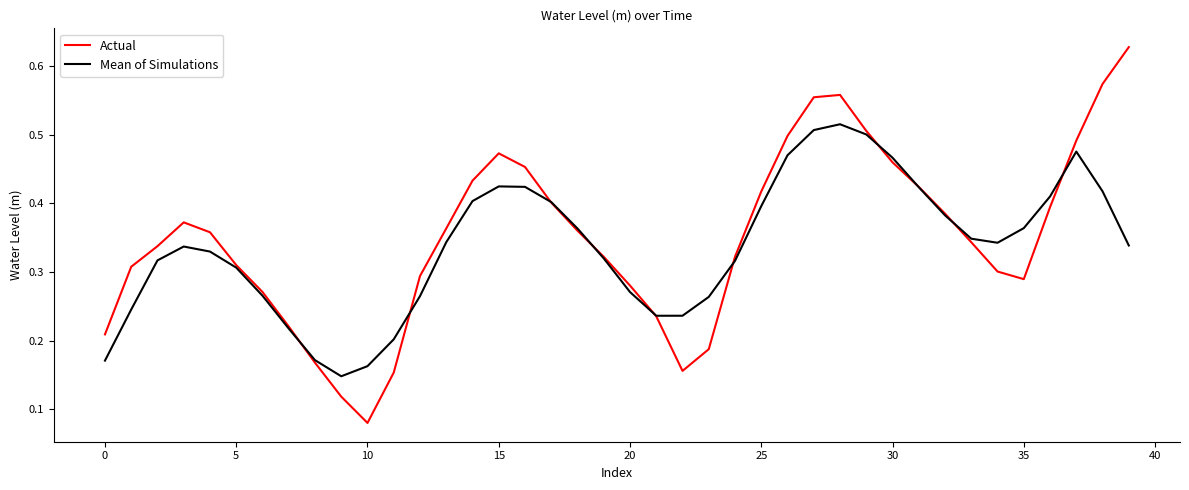

List the series in order of their peak value, lowest first.

Mean of Simulations, Actual